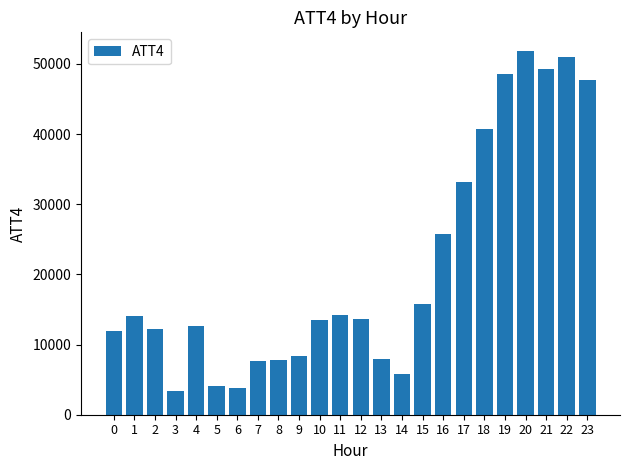

Between 13 and 15, which is larger?

15